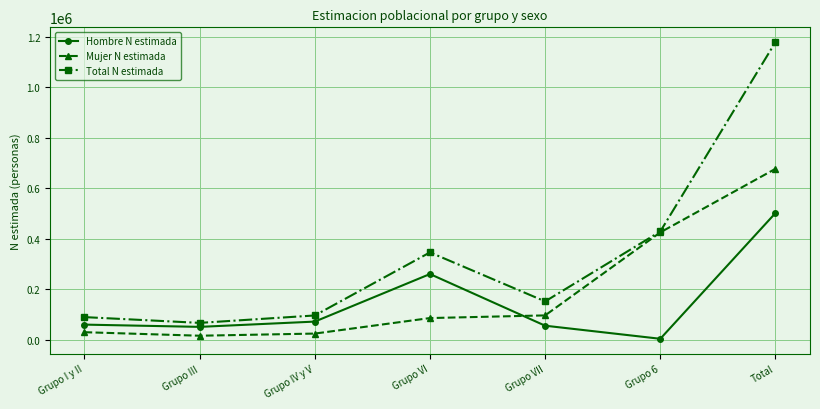

True or false: Total N estimada has more than 2 points higher than both neighbors.

False